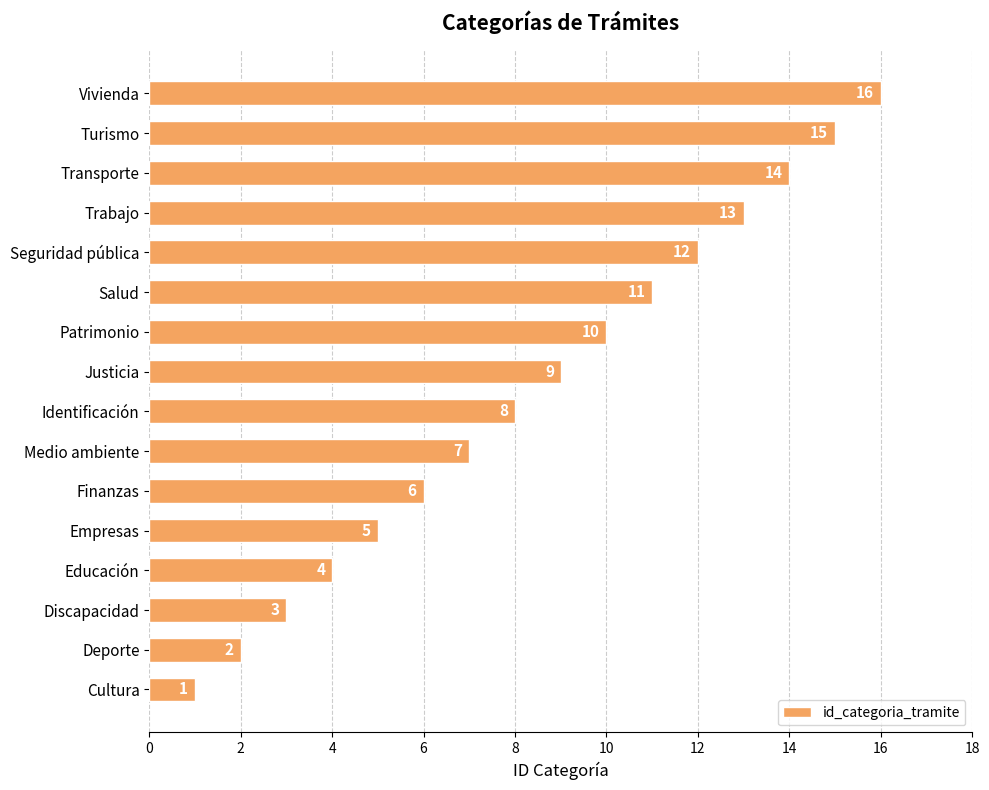

At which label is the value closest to 8?

Identificación